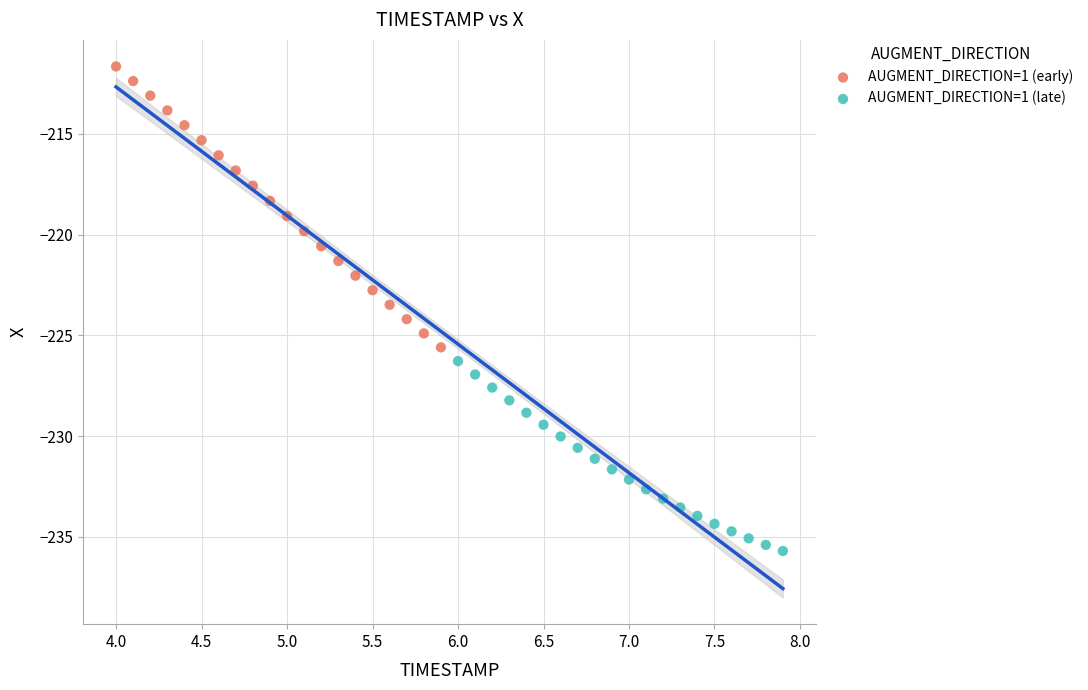

Which series has the largest Y range (max minus min)?

AUGMENT_DIRECTION=1 (early)